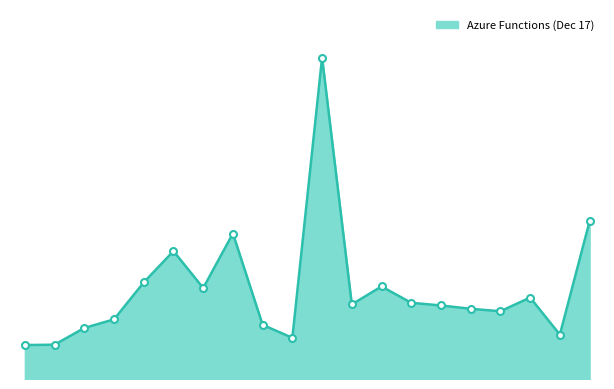

What is the label of the 2nd point from the right?

00:04:45